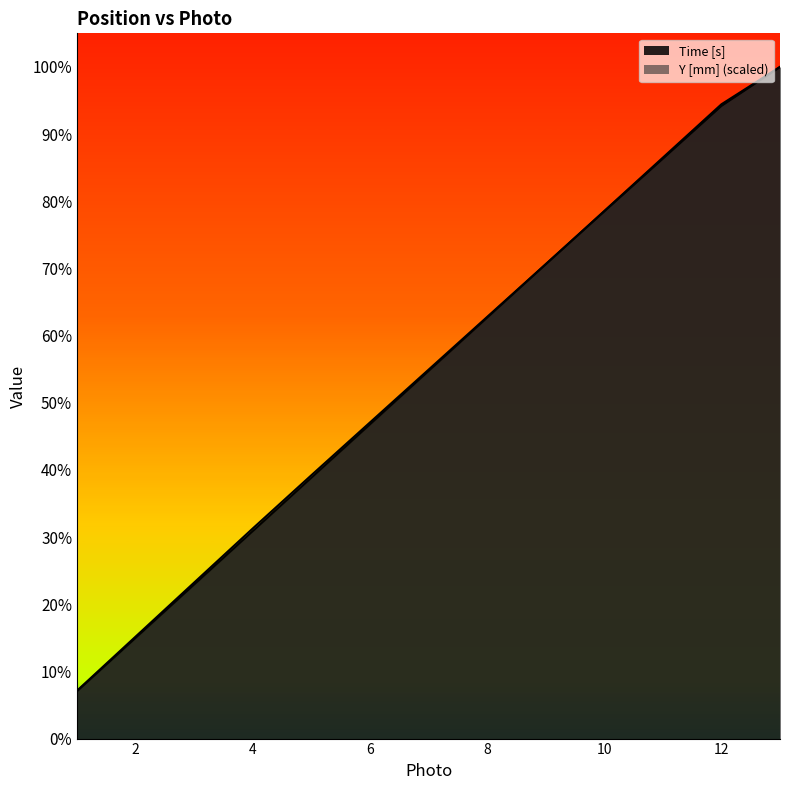

Reading left to right, extract all data points from this chart.

Time [s]: 8.9	18.9	28.9	38.9	48.9	58.9	68.9	78.9	88.9	98.9	108.9	118.9	125.9
Y [mm]: 9.0	19.1	29.2	39.4	49.4	59.2	69.1	79.0	88.9	98.8	108.7	118.6	125.9